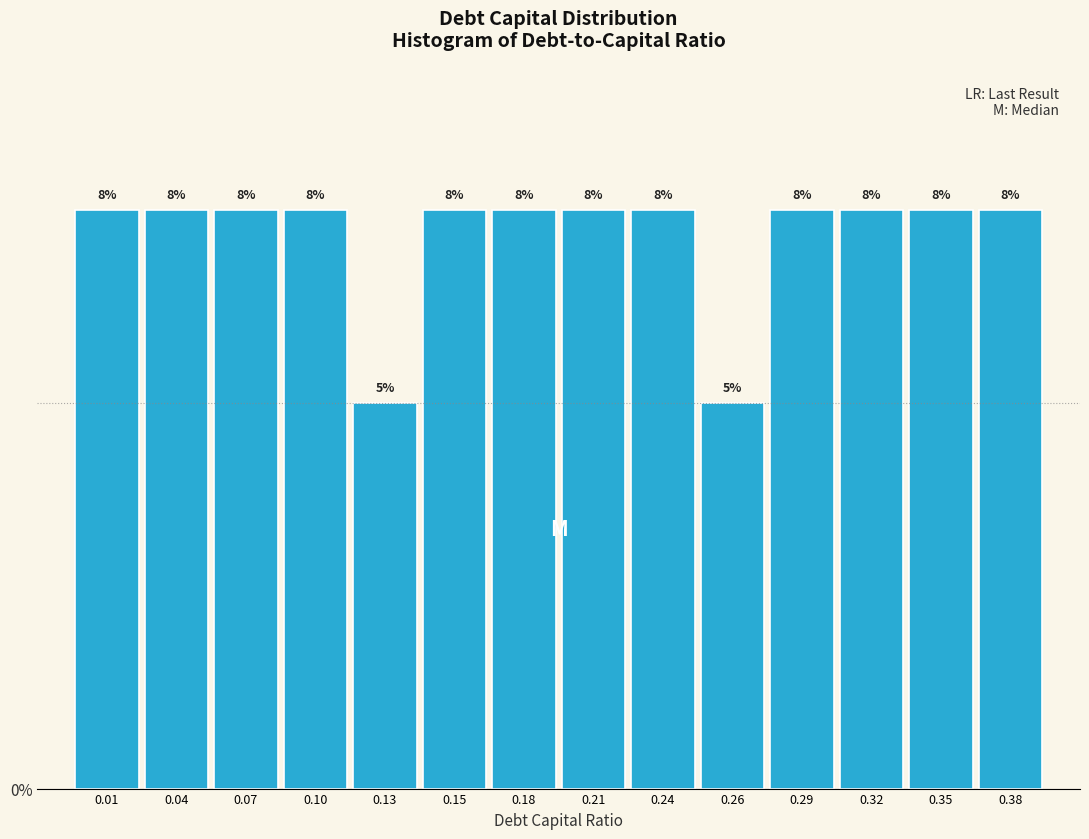

How many bars are there in total?

14